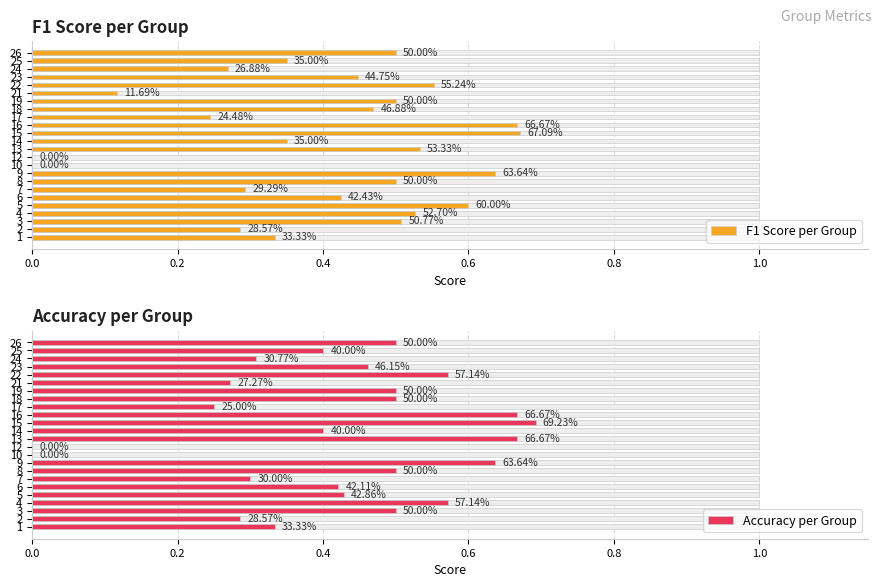

How many groups of bars are there?

24